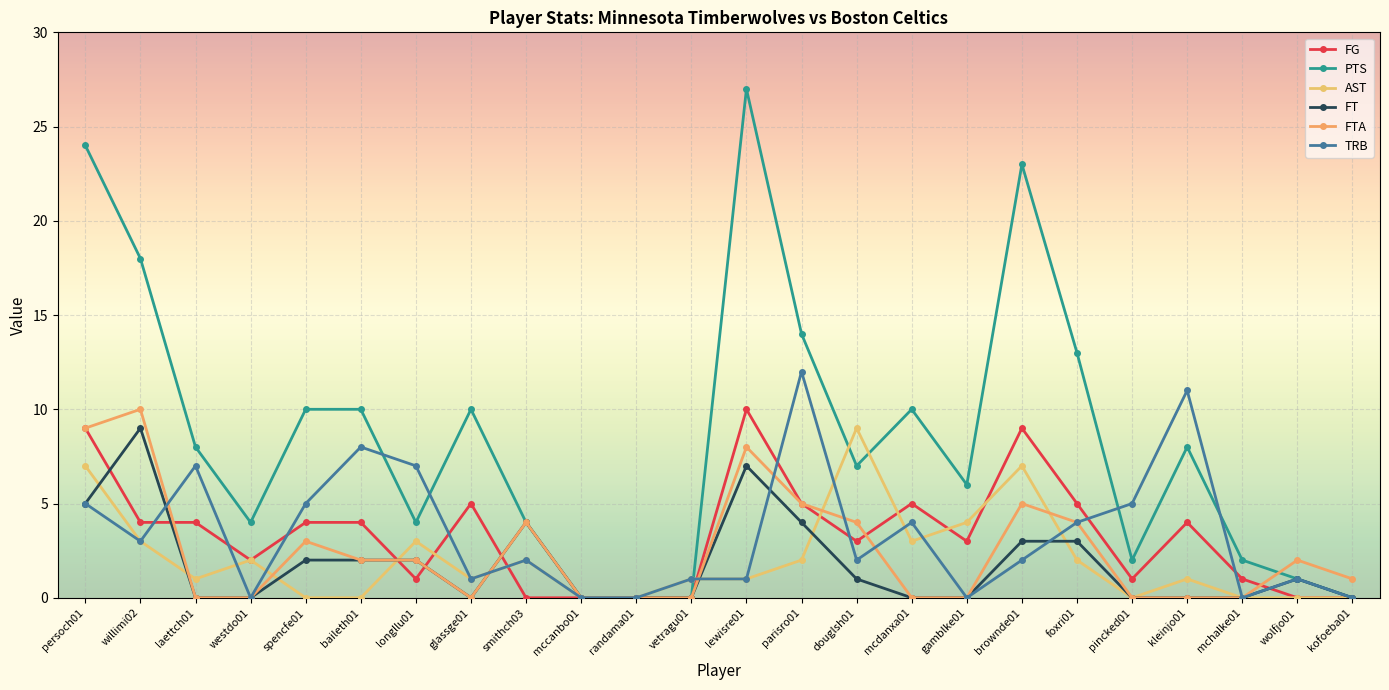

True or false: FT and FTA intersect in this chart.

False